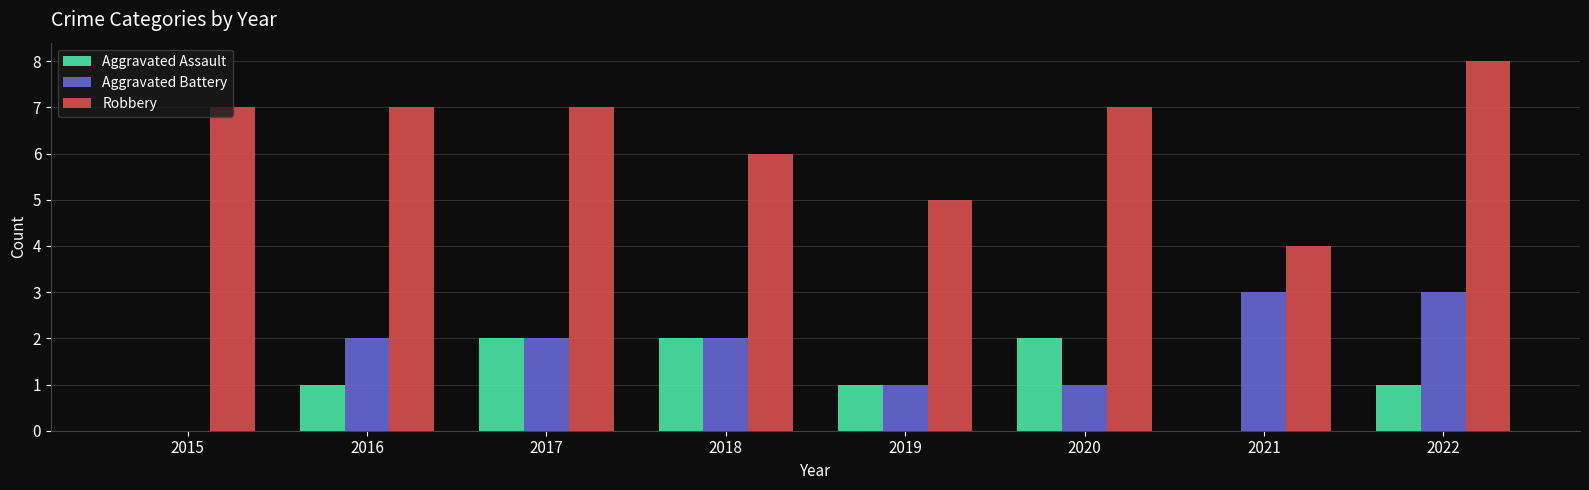

True or false: Aggravated Assault has a value of 2 at 2017.

True